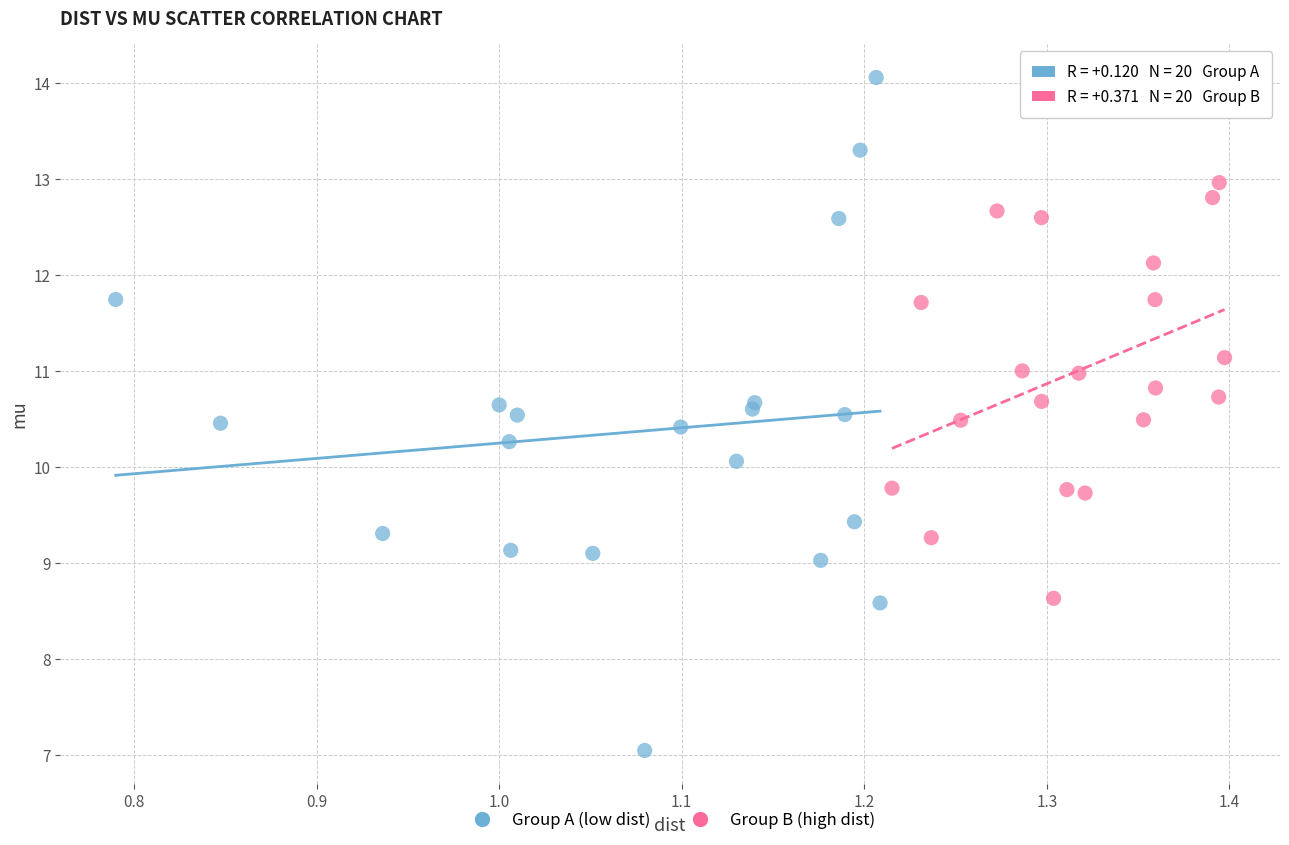

Which series has the largest Y range (max minus min)?

Group A (low dist)